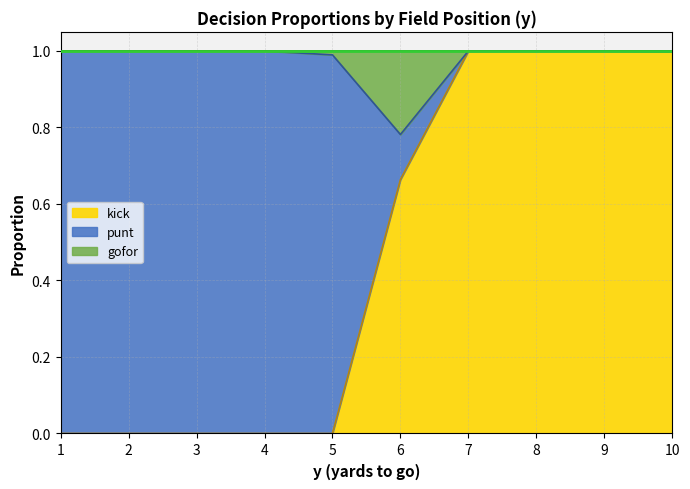

What is the total value across all series at 4?

1.0